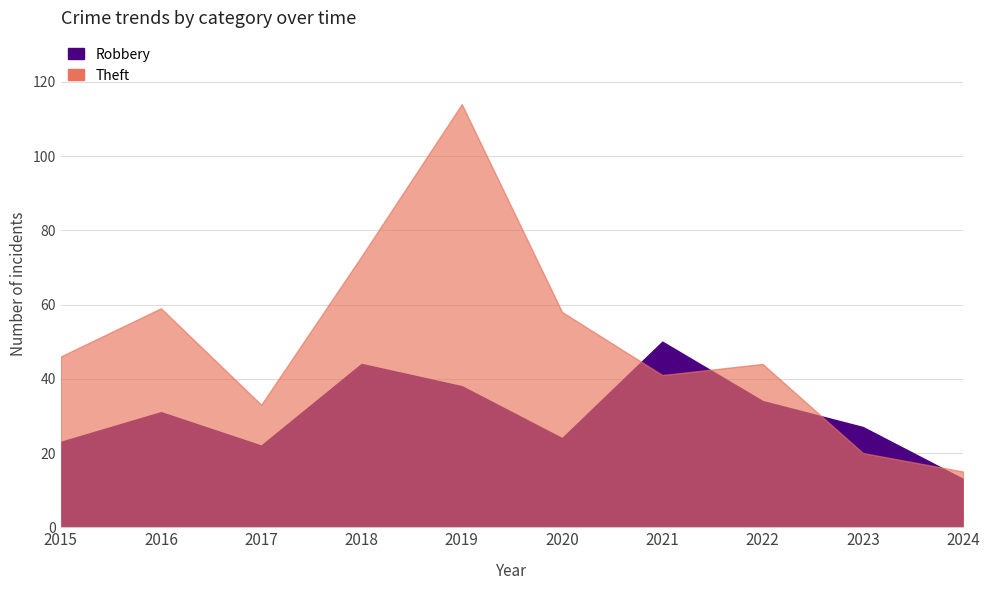

Which series has the largest total across all categories?

Theft